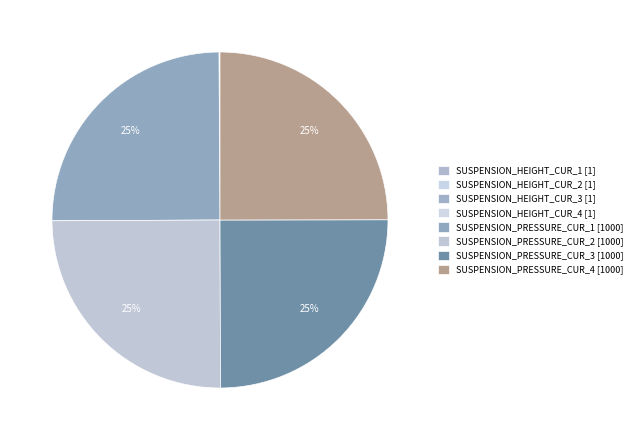

What is the largest slice in the pie chart?

SUSPENSION_PRESSURE_CUR_1